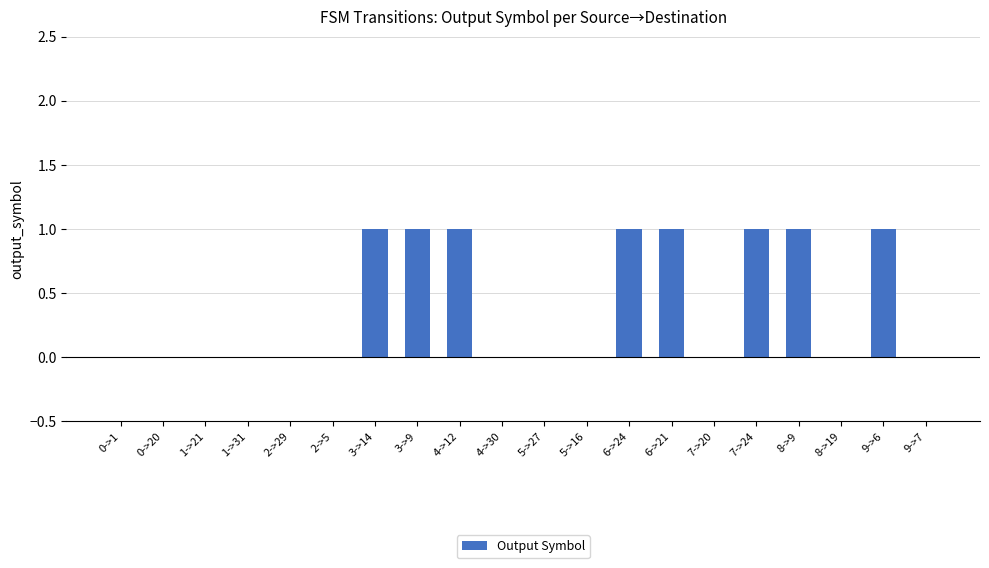

The value at 9->6 is 0. True or false?

False